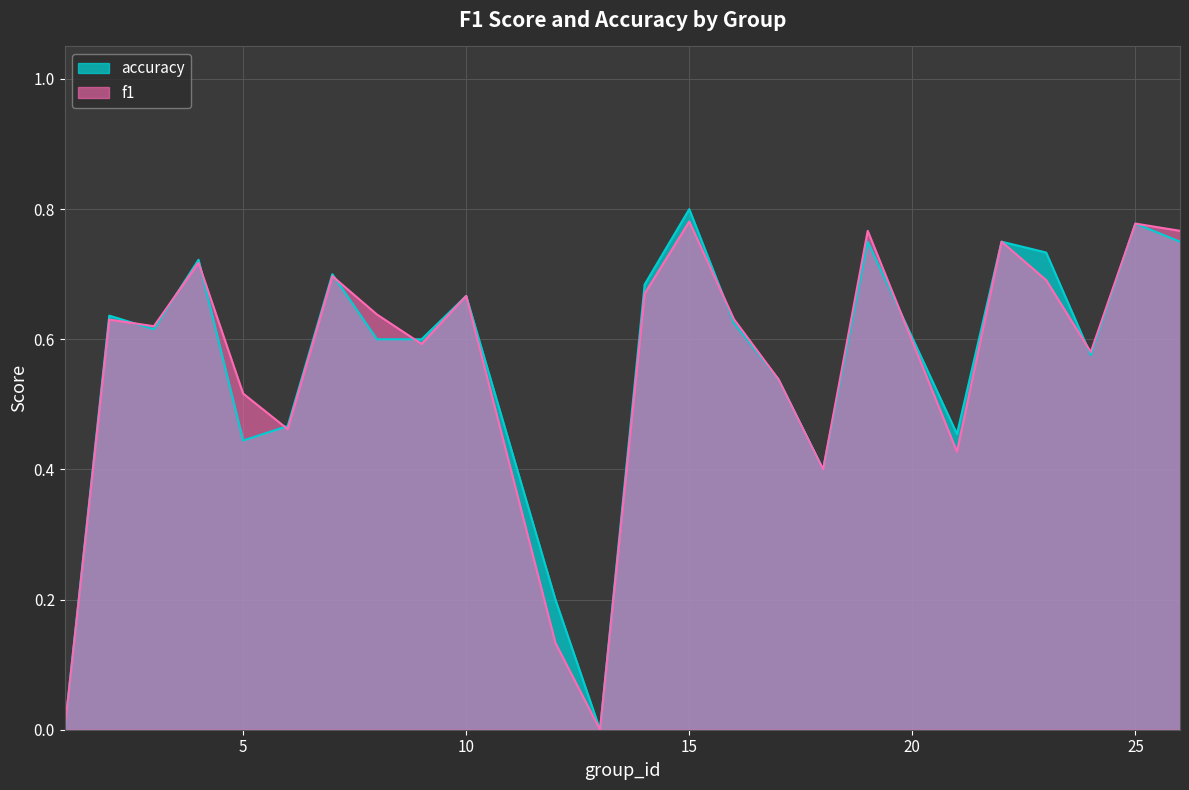

What is the sum of all accuracy values?

13.5